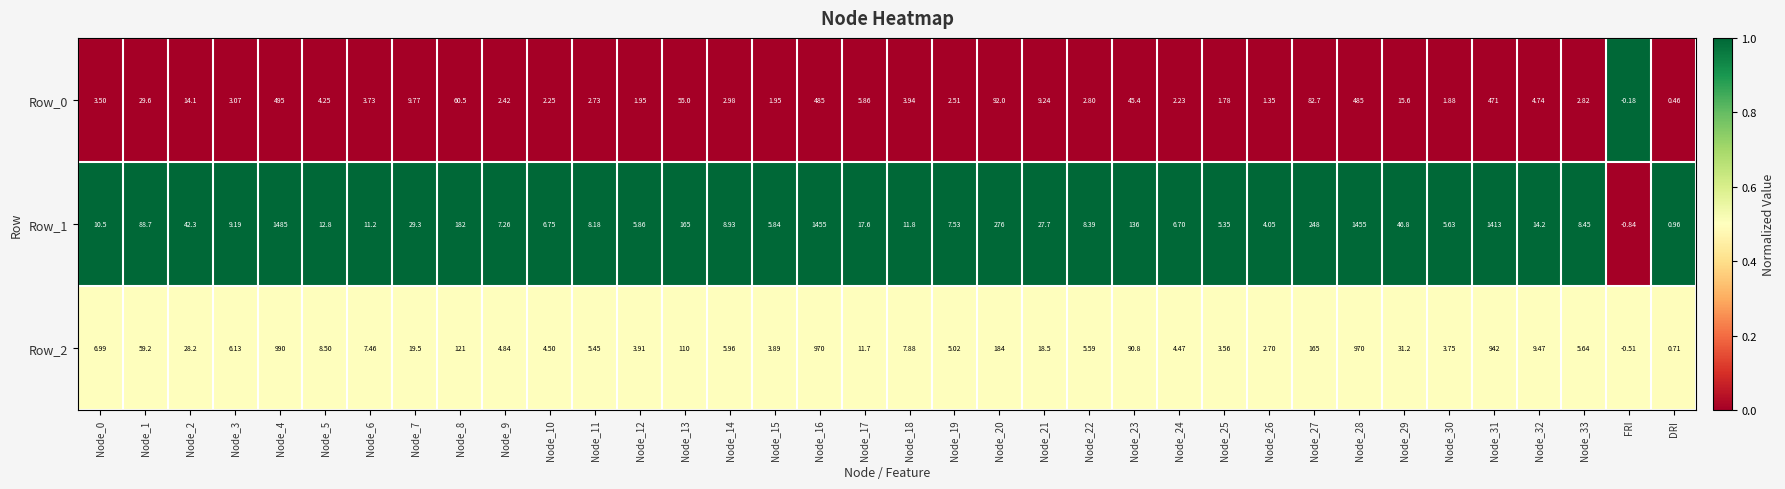

Is the value of Row_0 at Node_19 greater than the value of Row_1 at Node_32?

No